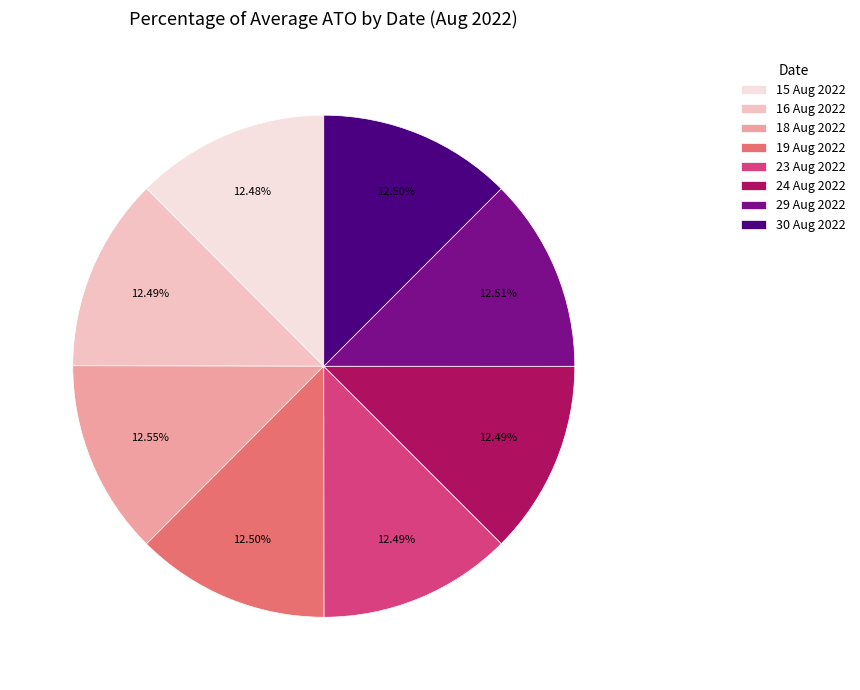

Does any single category account for the majority?

No